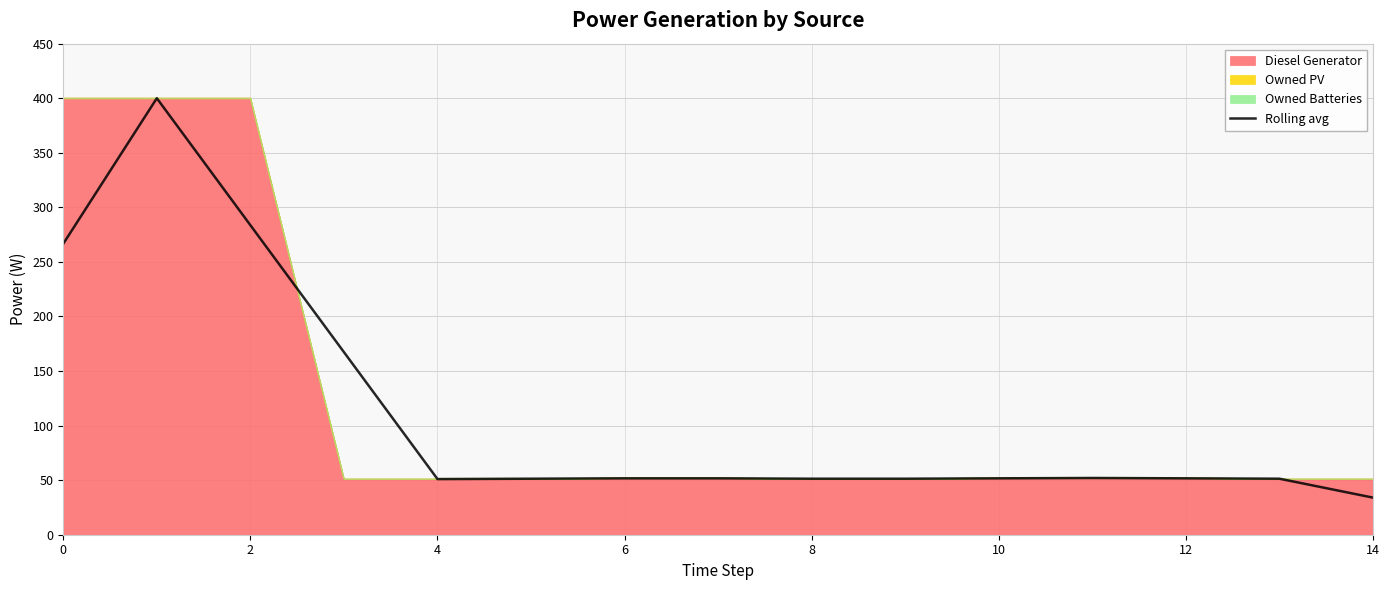

The value at 2 is 400.0. True or false?

True